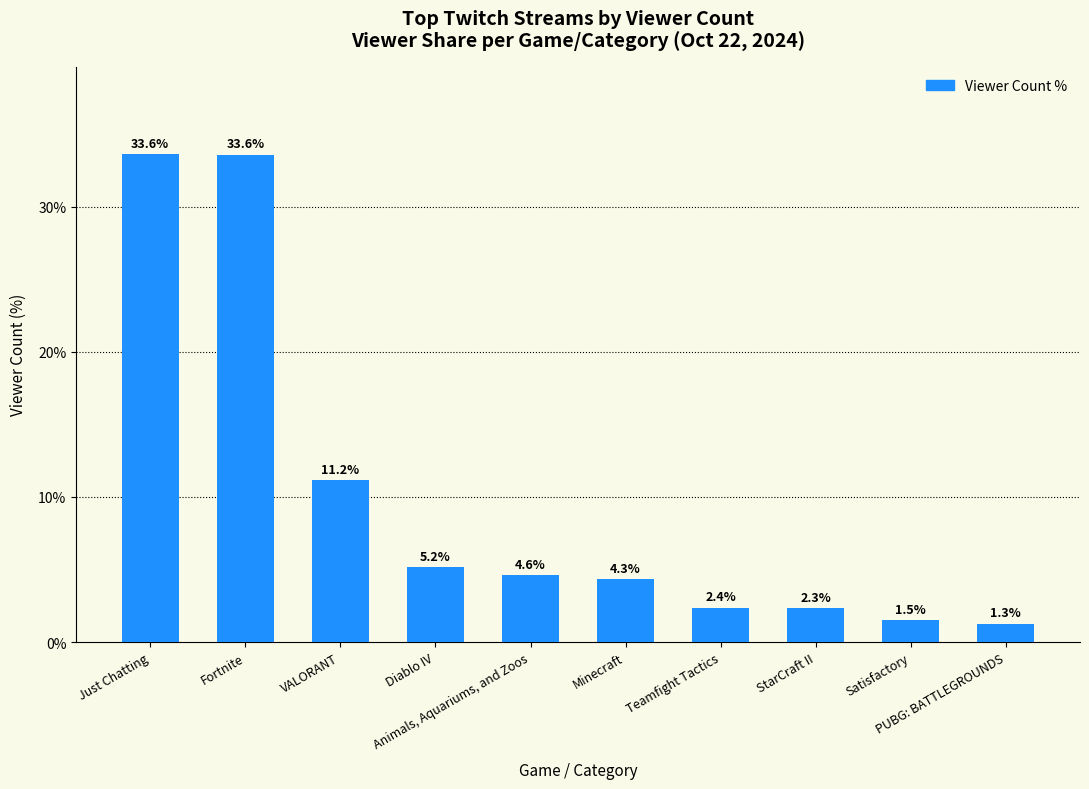

Is it true that the value at Fortnite is 47.6?

False